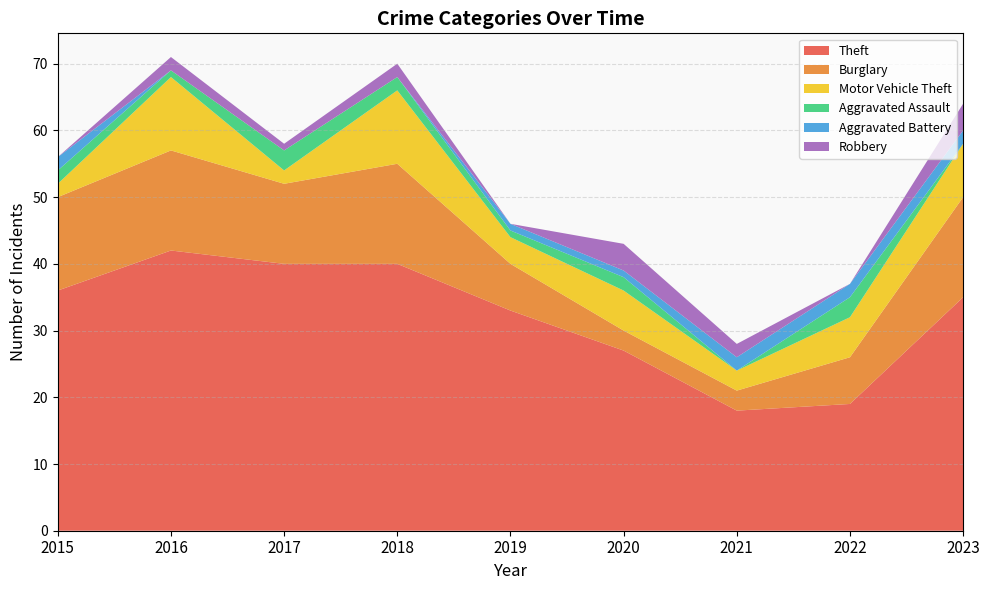

Reading left to right, list all the values displayed in this chart.

Theft: 2015=36	2016=42	2017=40	2018=40	2019=33	2020=27	2021=18	2022=19	2023=35
Burglary: 2015=14	2016=15	2017=12	2018=15	2019=7	2020=3	2021=3	2022=7	2023=15
Motor Vehicle Theft: 2015=2	2016=11	2017=2	2018=11	2019=4	2020=6	2021=3	2022=6	2023=8
Aggravated Assault: 2015=2	2016=1	2017=3	2018=2	2019=1	2020=2	2021=0	2022=3	2023=0
Aggravated Battery: 2015=2	2016=0	2017=0	2018=0	2019=1	2020=1	2021=2	2022=2	2023=2
Robbery: 2015=0	2016=2	2017=1	2018=2	2019=0	2020=4	2021=2	2022=0	2023=4